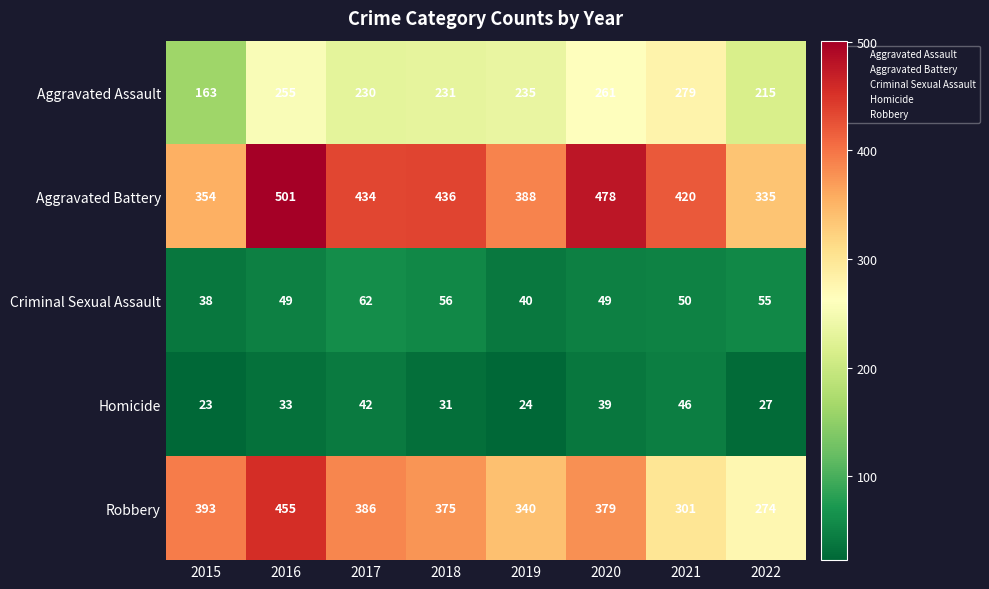

The value of Criminal Sexual Assault at 2020 is 23. True or false?

False